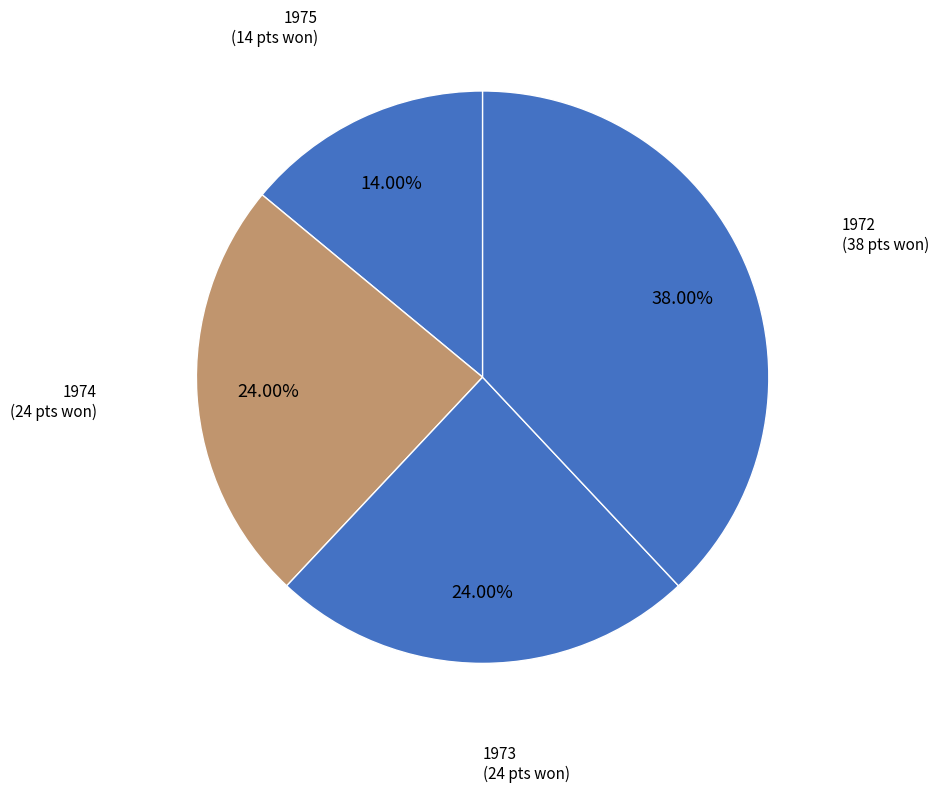

True or false: 1973 accounts for 24% of the total.

True